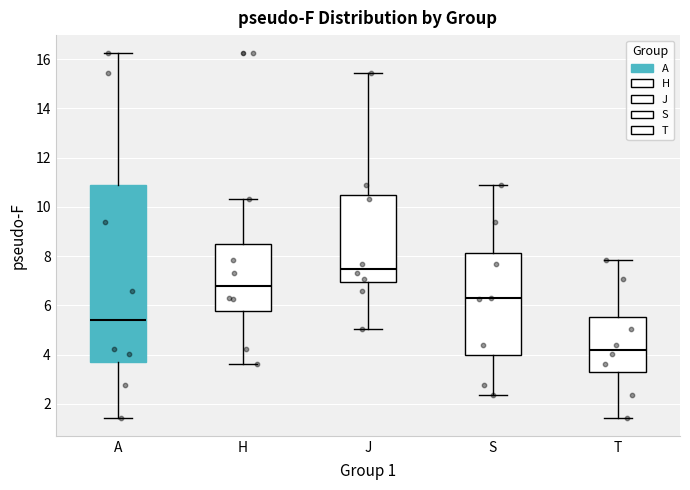

Which box is the tallest, from its lower edge to its upper edge?

A